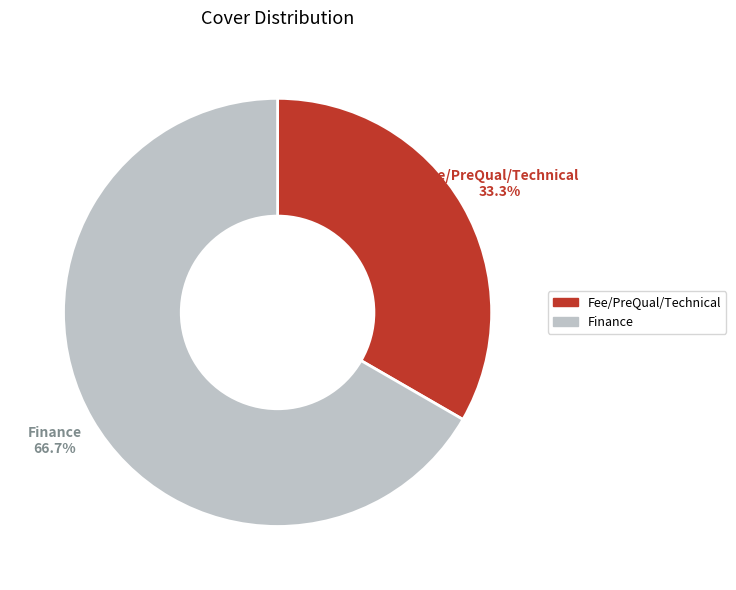

Combined, what portion of the pie is Finance and Fee/PreQual/Technical?

100.0%